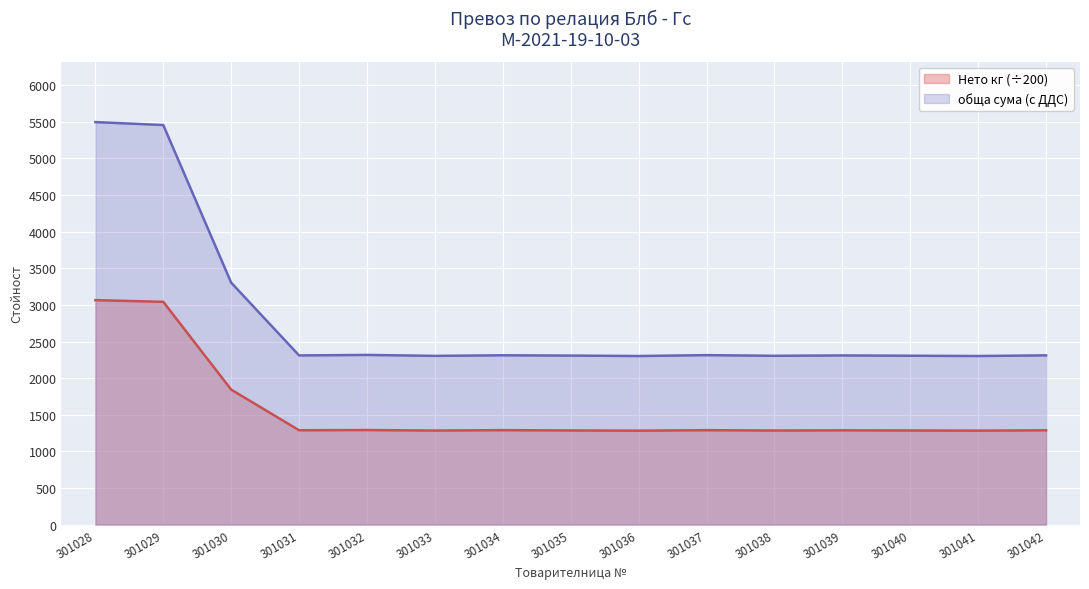

Reading left to right, list all the values displayed in this chart.

Нето кг: 3065.2	3041.9	1843.0	1288.0	1291.0	1284.0	1289.5	1285.5	1282.5	1289.0	1284.5	1287.0	1285.0	1283.0	1287.5
обща сума (с ДДС): 5496.8	5456.6	3303.7	2310.0	2317.0	2304.0	2312.0	2308.0	2302.0	2314.0	2305.0	2310.0	2306.0	2302.0	2311.0